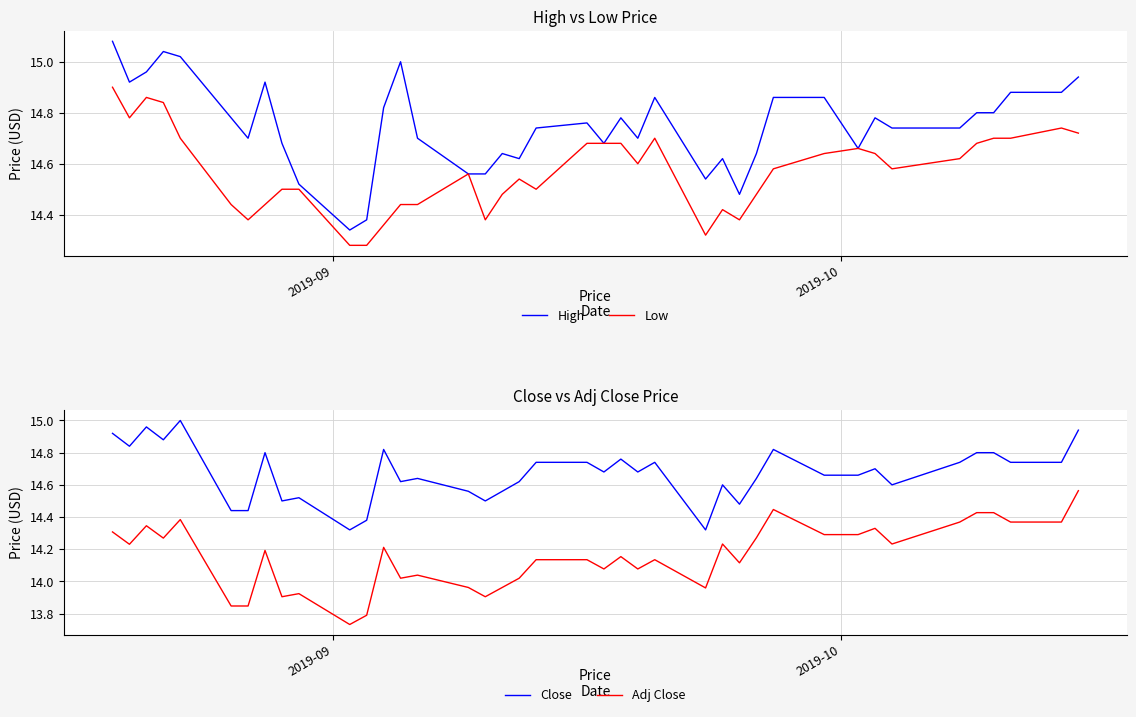

What is the average value of the Adj Close series?

14.2